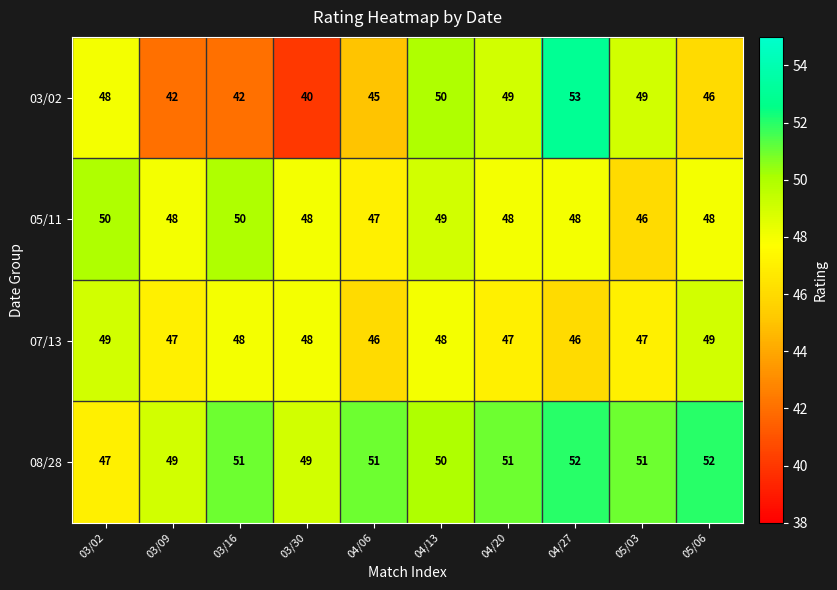

The value of 03/02 at 04/06 is 14. True or false?

False